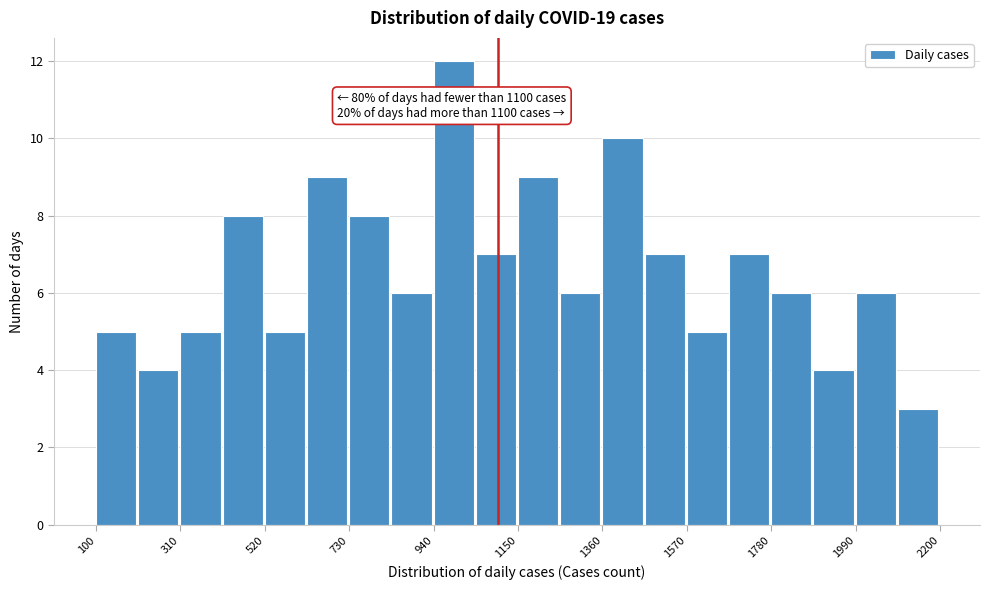

Read against the x-axis, roughly where is the centre of the tallest bar?

1000